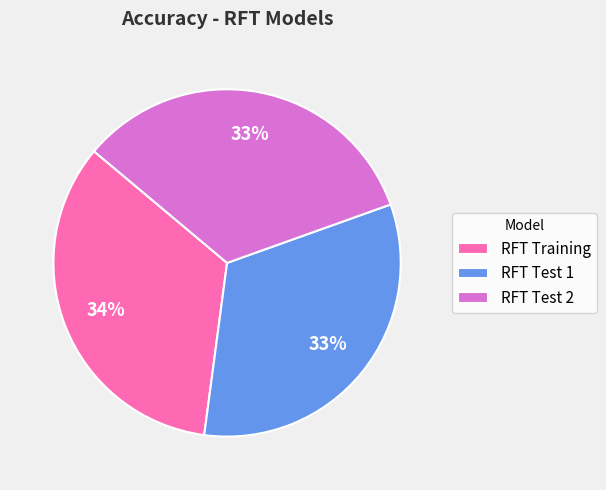

To the nearest percent, what portion does RFT Training represent?

34%